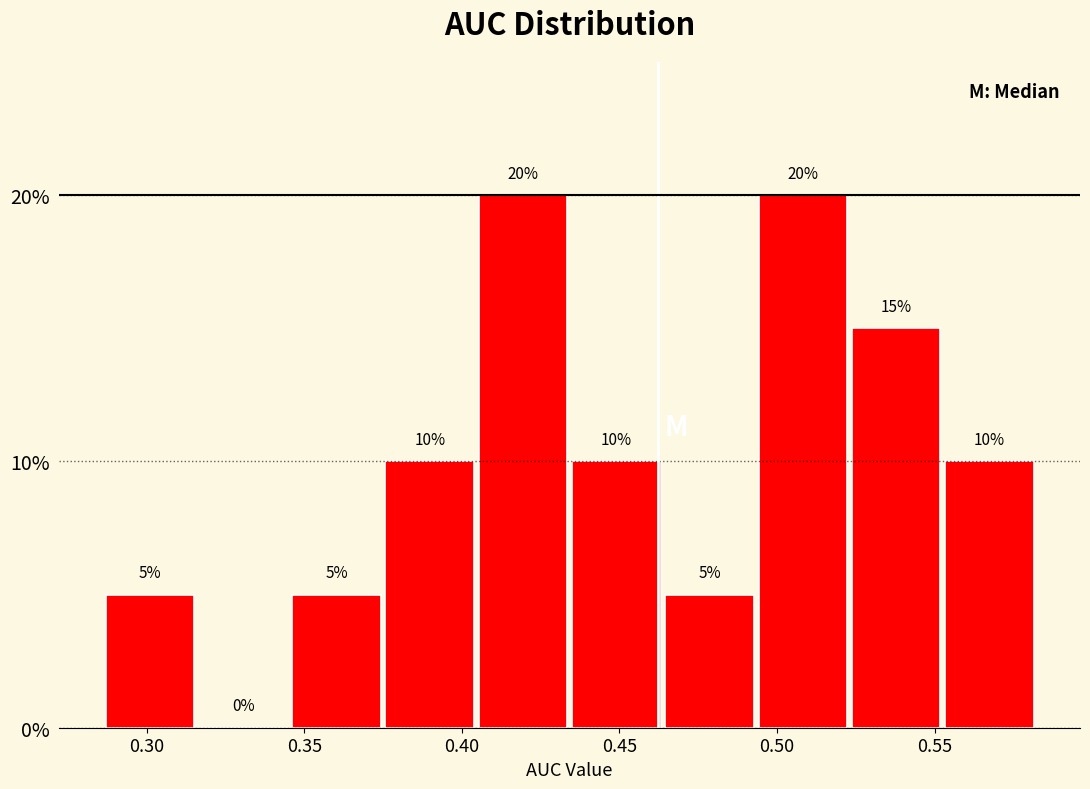

How tall is the bar that spans 0.285 to 0.315 on the x-axis? The bar edges are not printed on the chart, so give them approximately, as read against the axis.

5